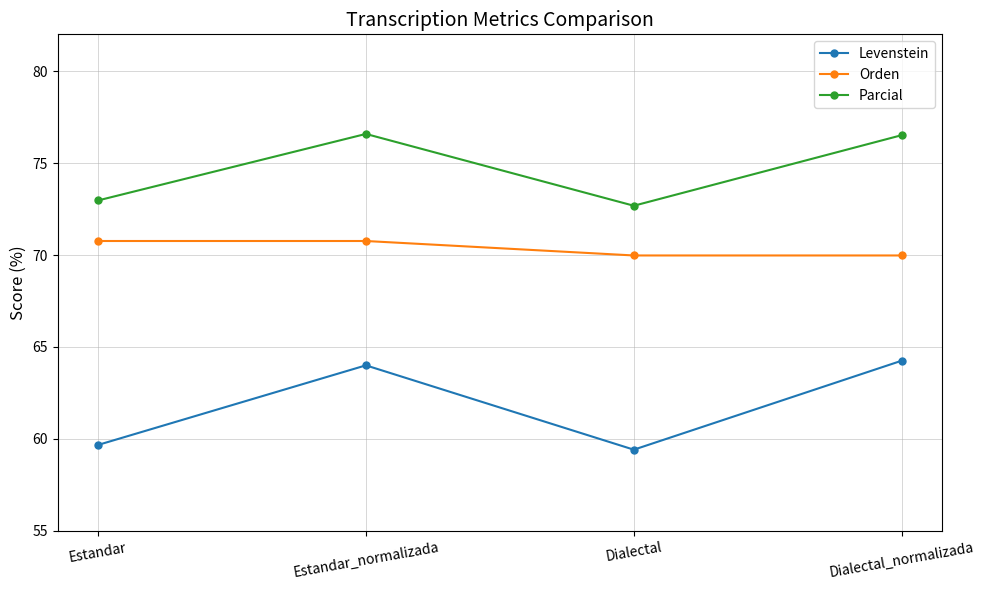

Is it true that Orden equals 110.9 at Dialectal?

False